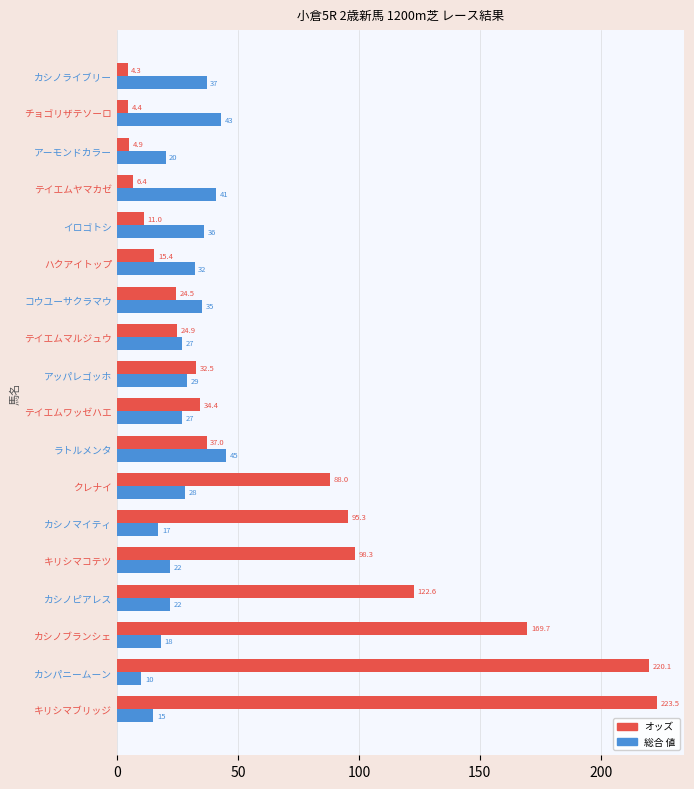

What is the difference between the highest and lowest values at イロゴトシ?

25.0